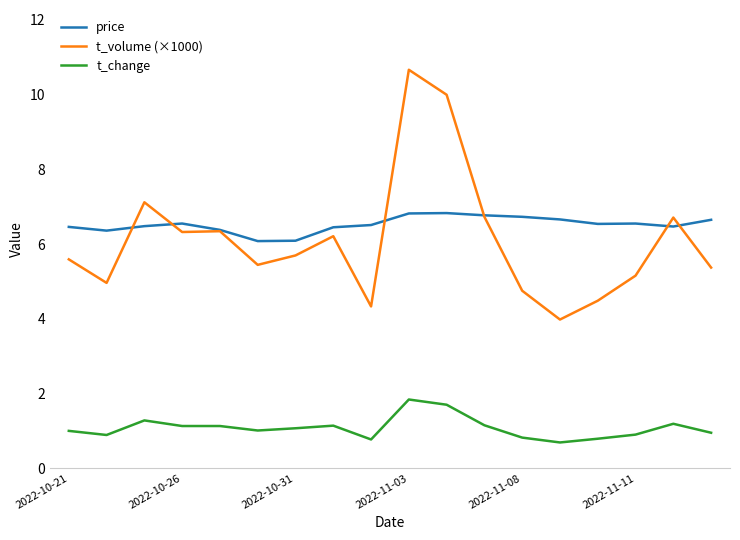

What is the maximum value for t_change?

1.8